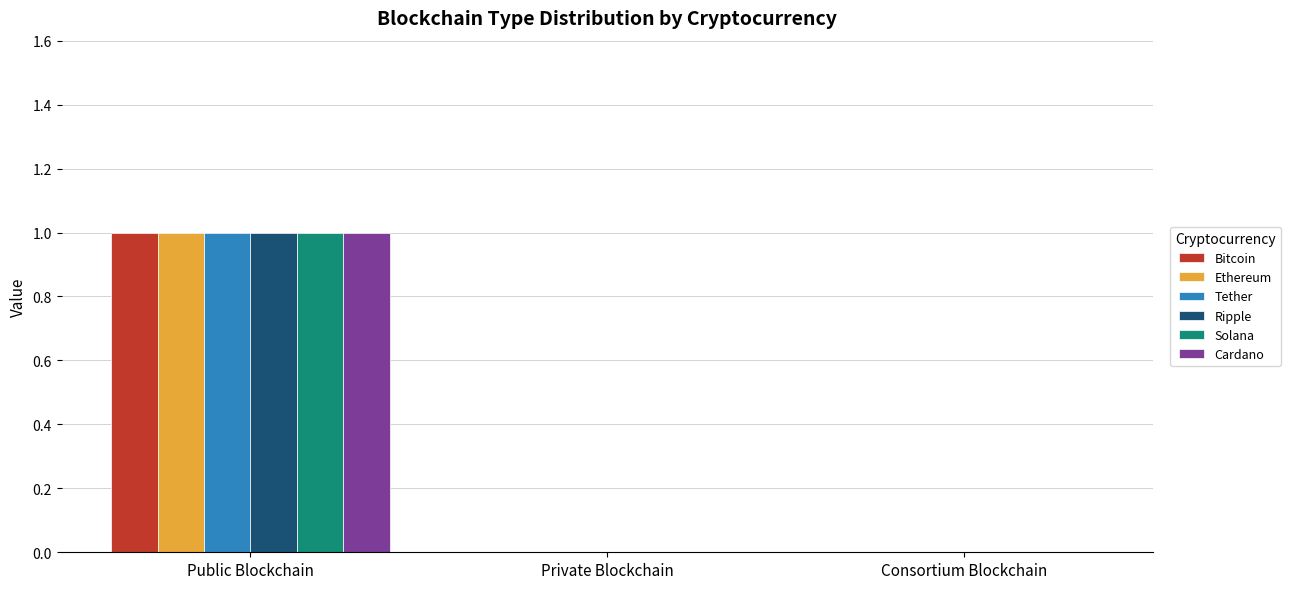

The Cardano series shows -1 at Private Blockchain. True or false?

False